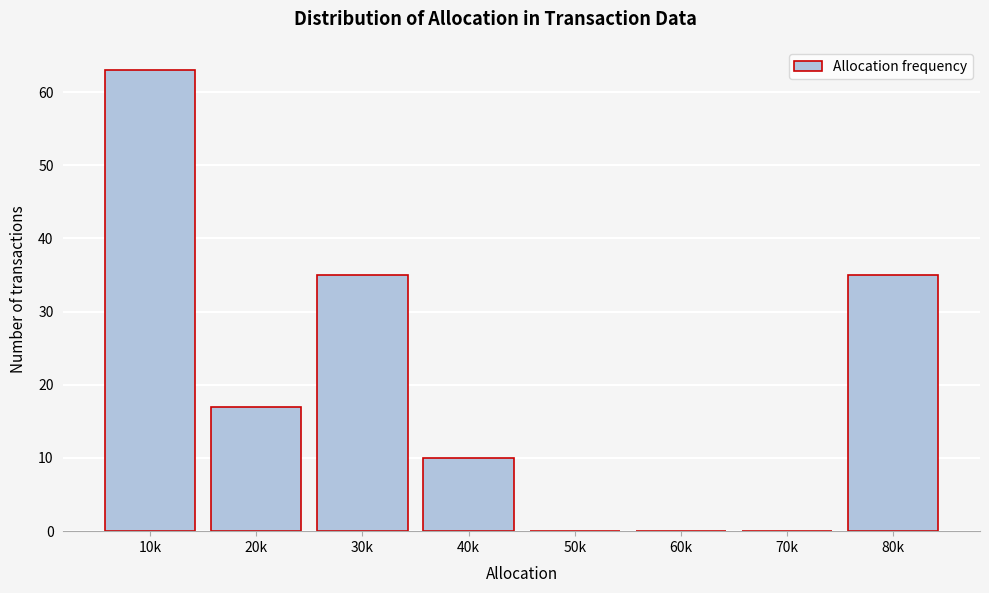

Reading right to left, extract all data points from this chart.

80k=35	70k=0	60k=0	50k=0	40k=10	30k=35	20k=17	10k=63